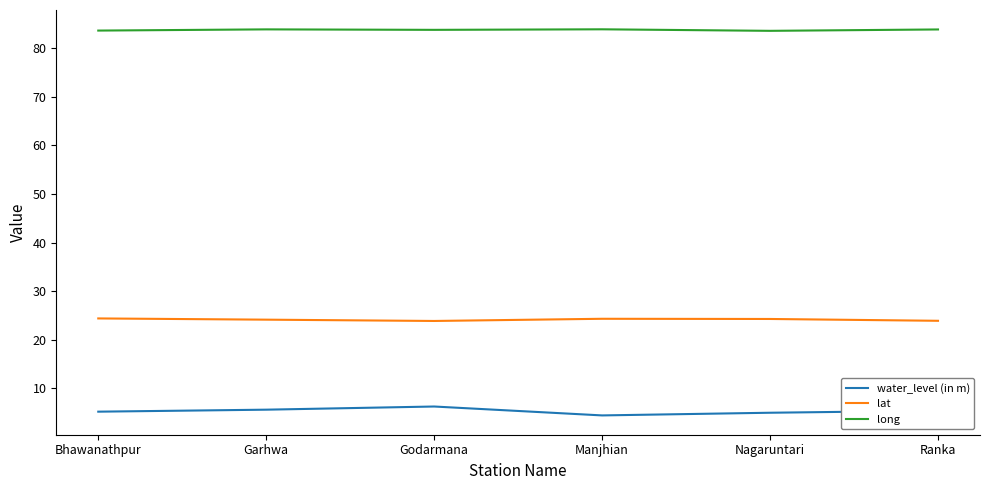

The long series shows 18.5 at Bhawanathpur. True or false?

False